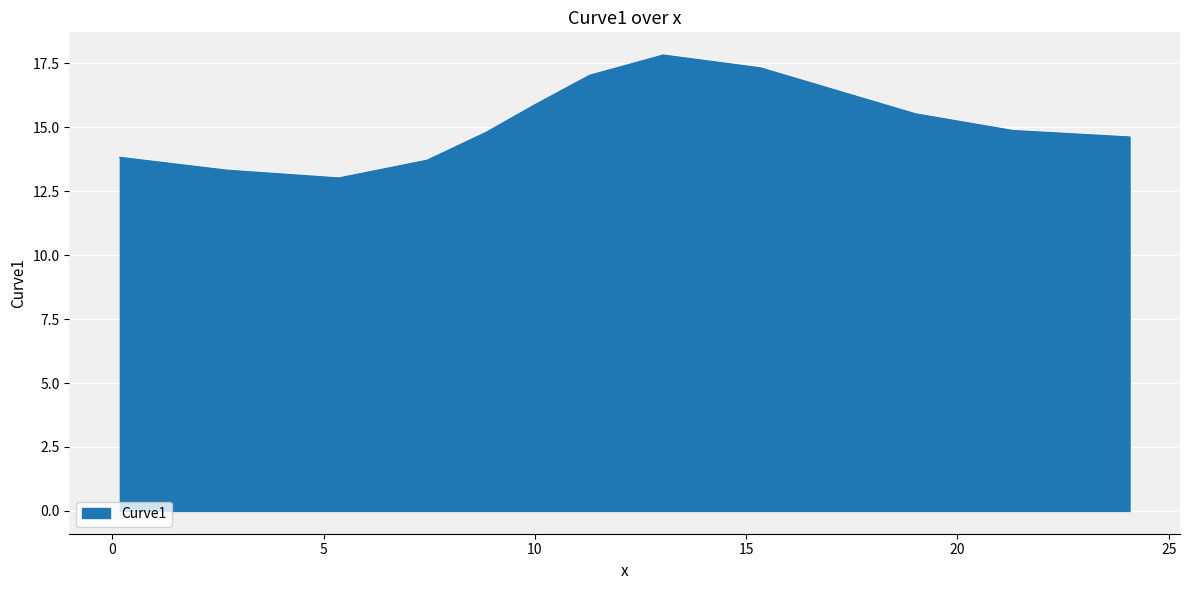

Does the chart display data point markers on the line(s)?

No